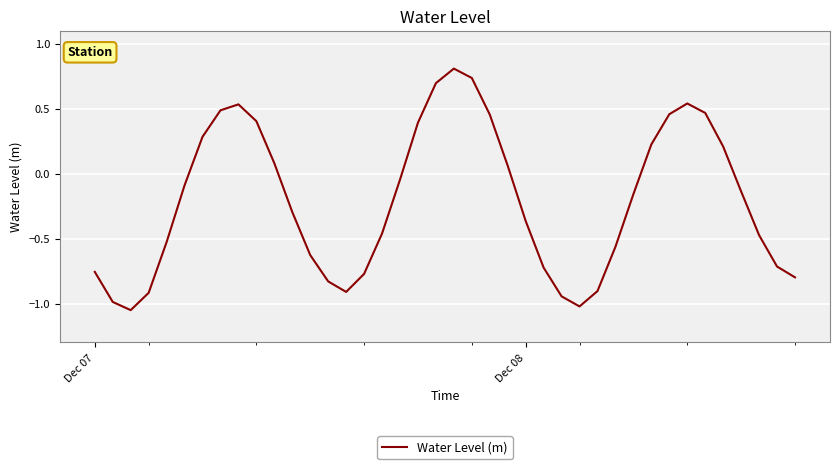

What is the difference between the maximum and minimum values?

1.9